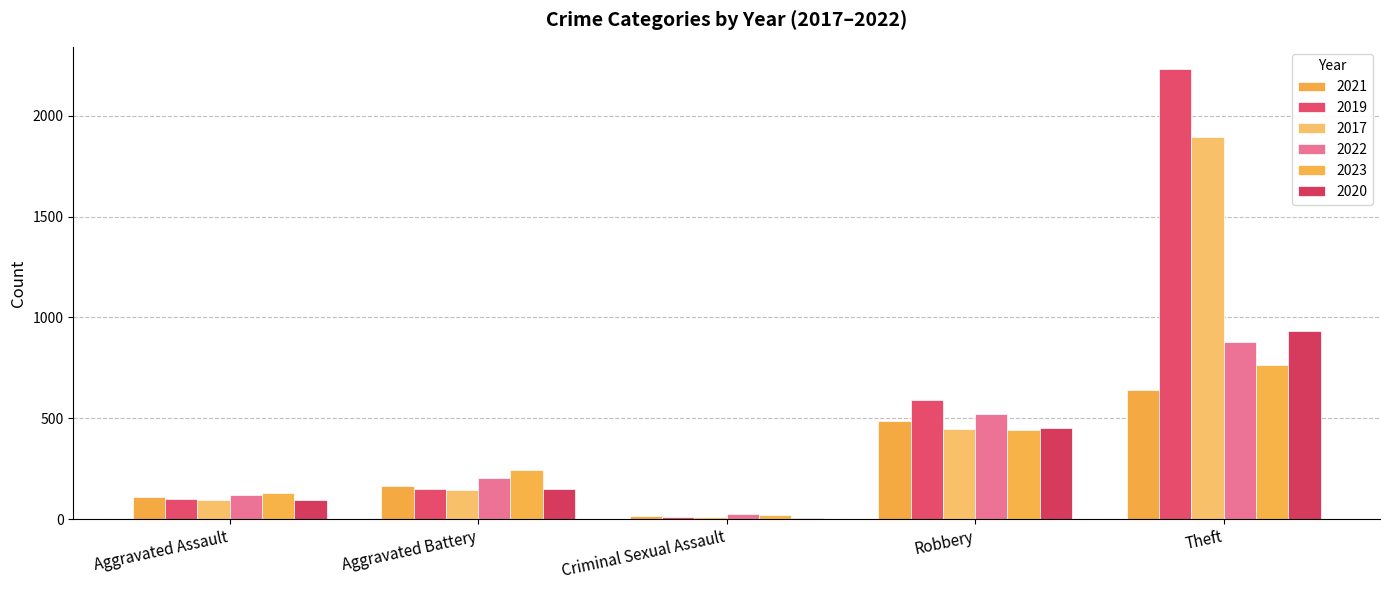

Which series has the largest total across all categories?

2019